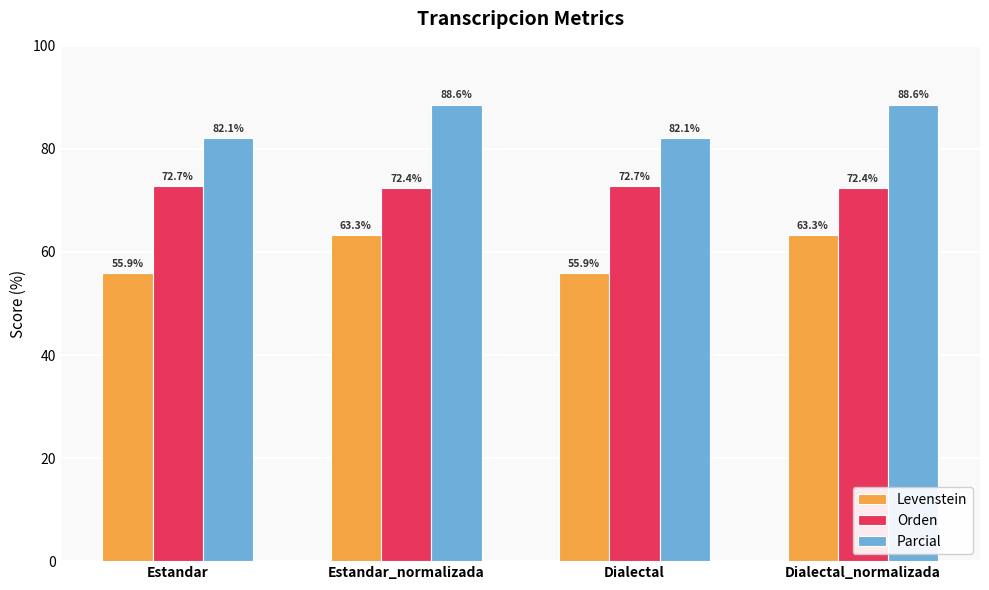

What is the average value of the Orden series?

72.6